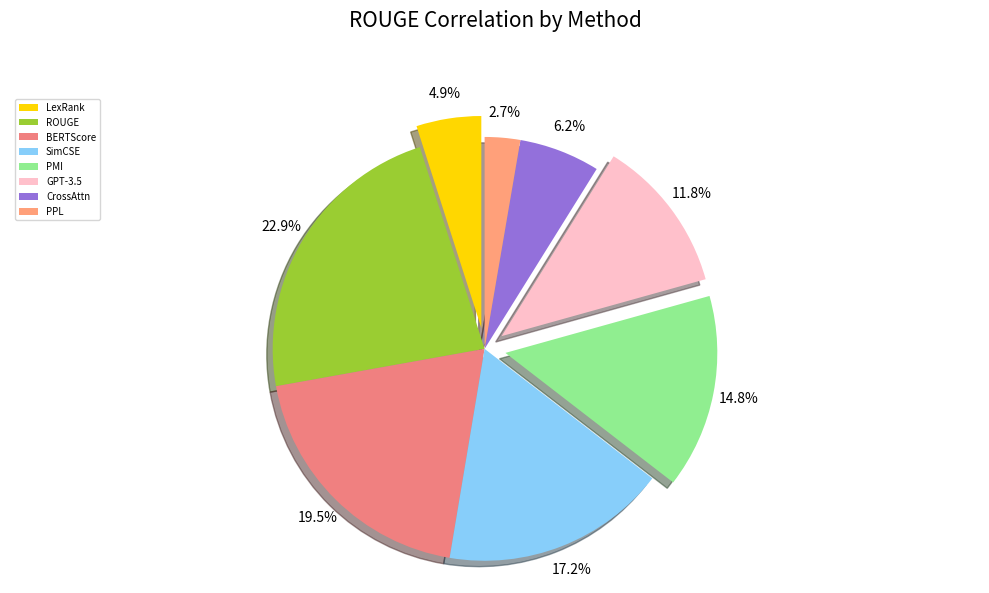

Which has a higher value, ROUGE or BERTScore?

ROUGE